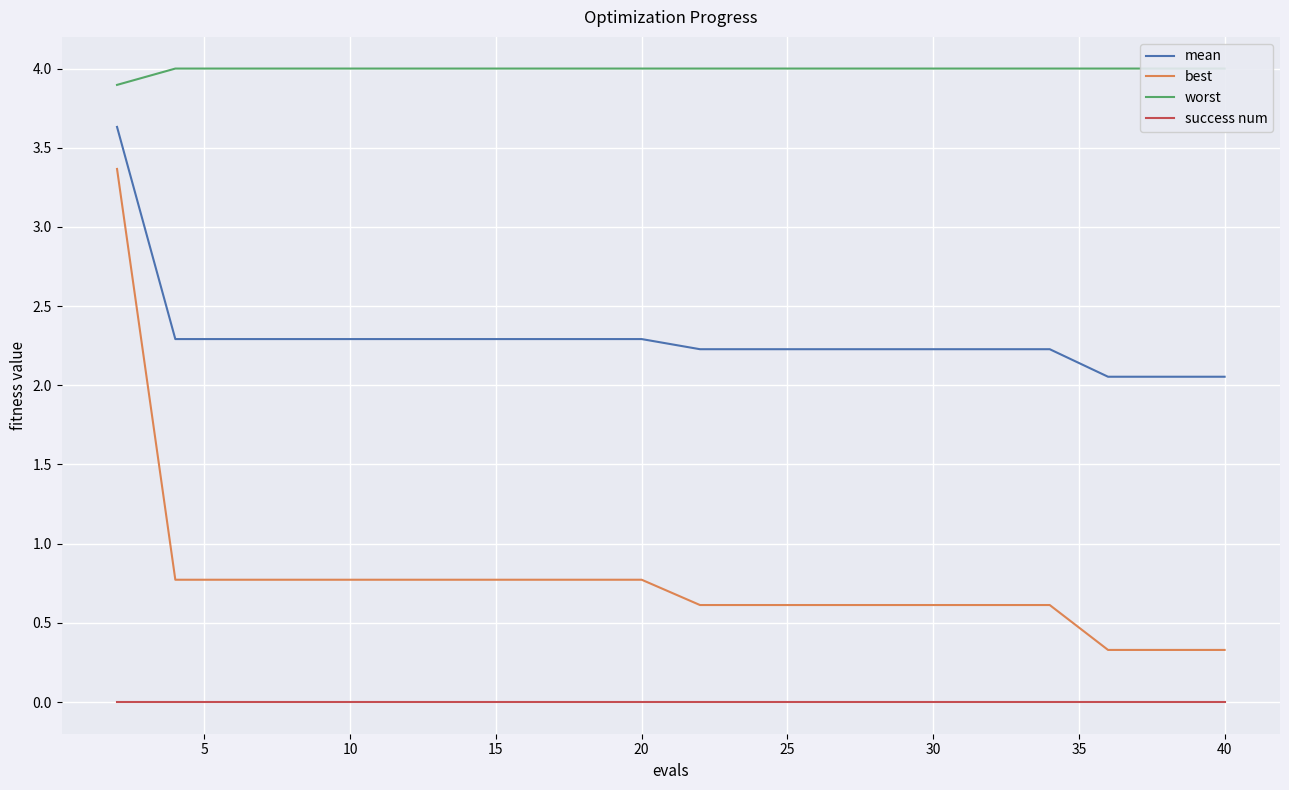

What is the highest value of the best series?

3.4